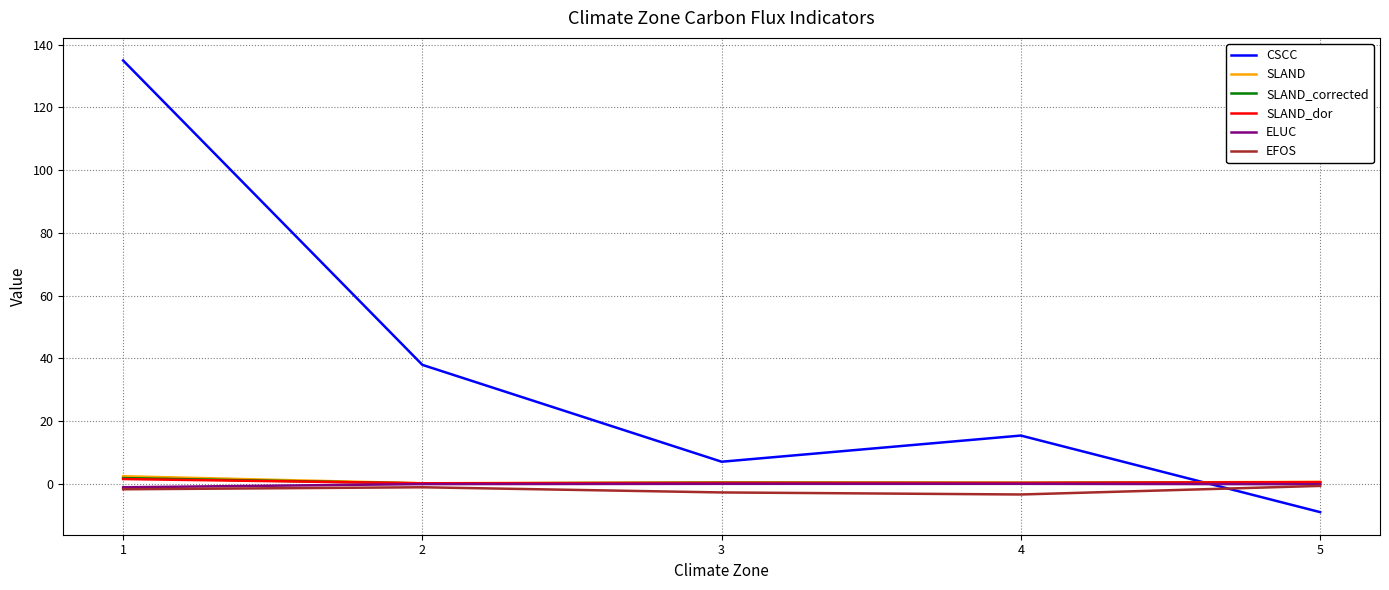

What is the difference between the second highest and minimum values in the SLAND_corrected series?

0.3